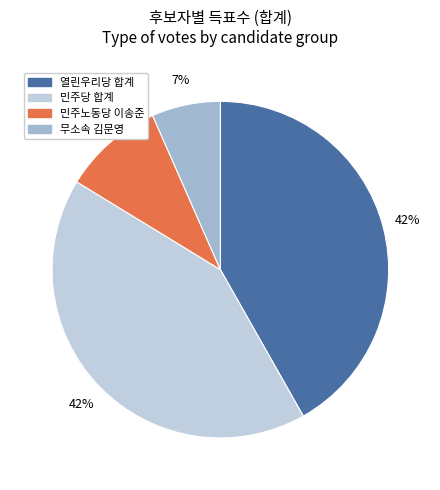

To the nearest percent, what is the average slice percentage?

25%